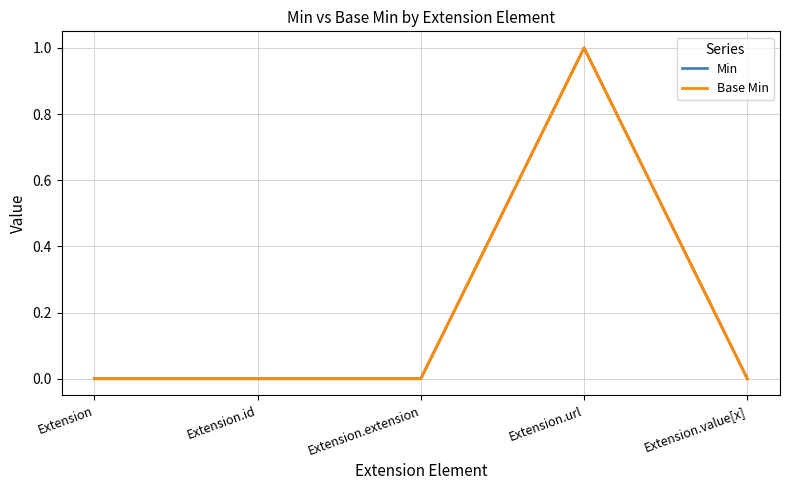

In Min, how many points are higher than both neighbors (excluding endpoints)?

1